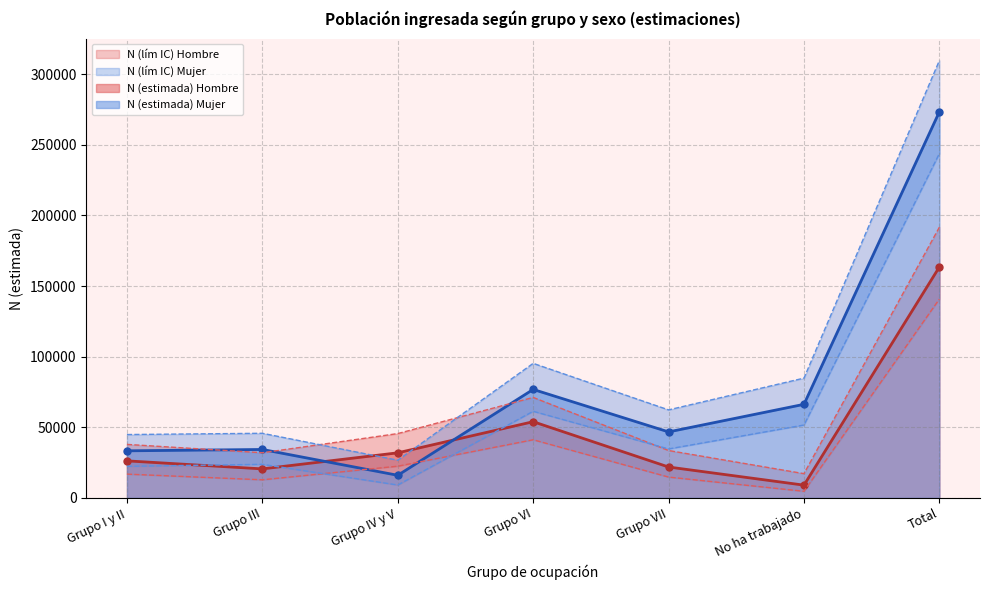

The value of N (estimada) Hombre at Grupo I y II is 26212. True or false?

True